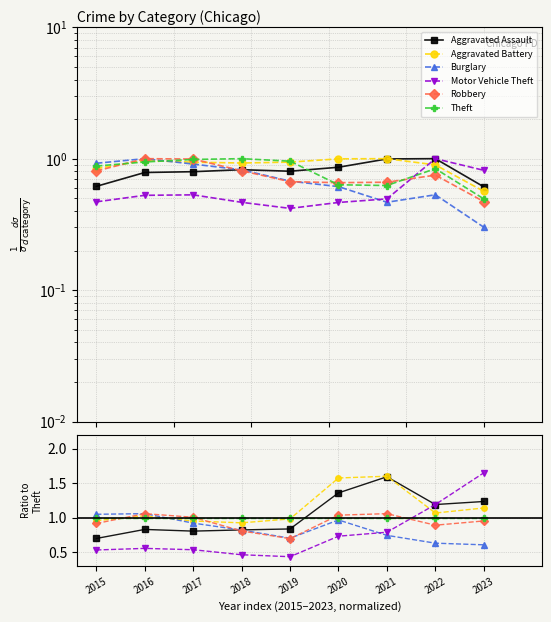

At which category is the sum across all series the highest?

2021